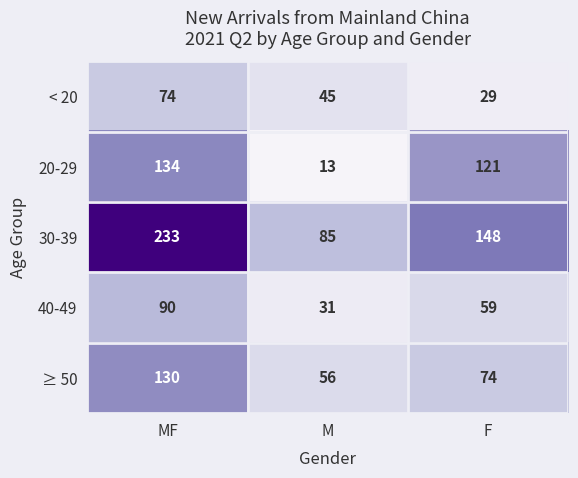

At which category does the chart reach its peak across all series?

MF